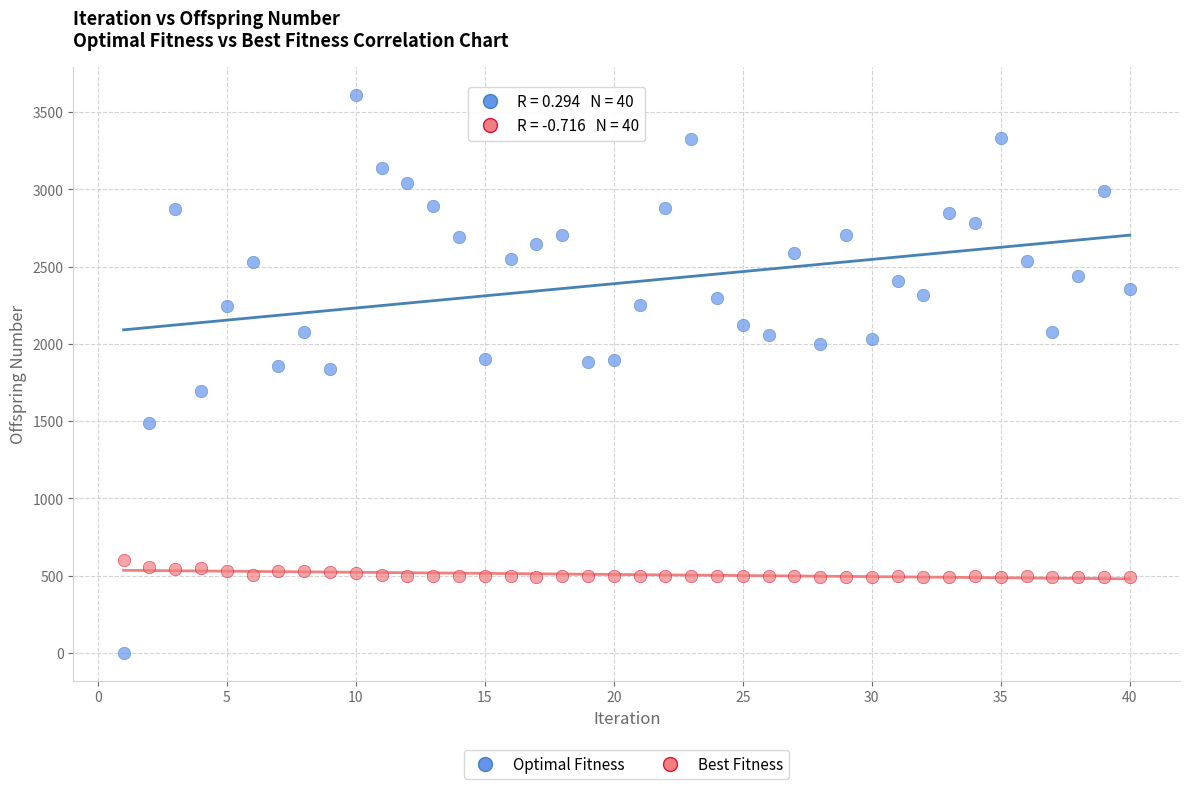

Which series contains the lowest Y value?

Optimal Fitness